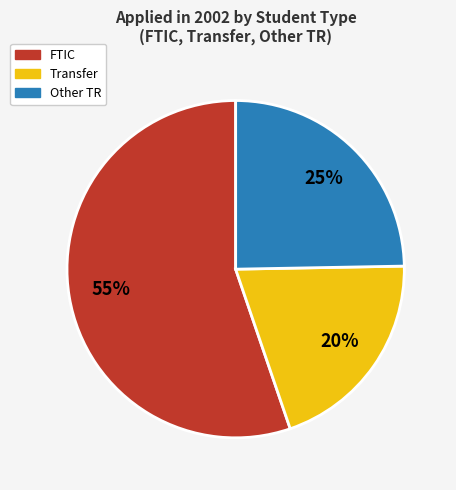

What percentage is the FTIC slice, to the nearest percent?

55%